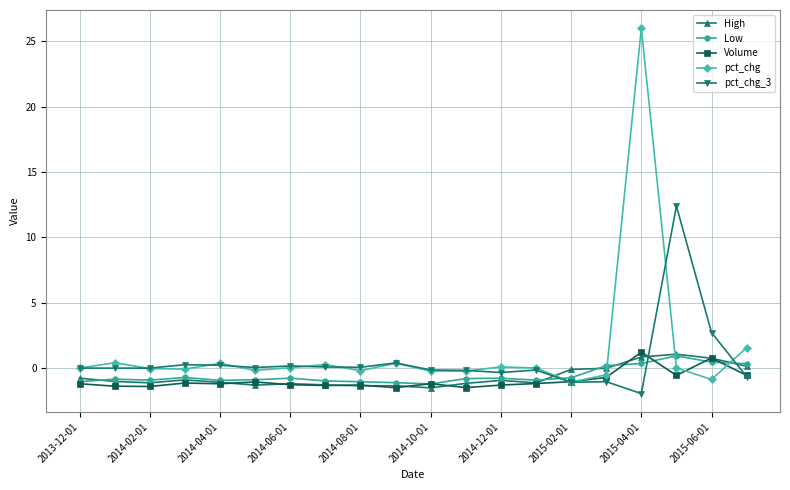

What is the value of the High point at the 5th from the left?

-1.1